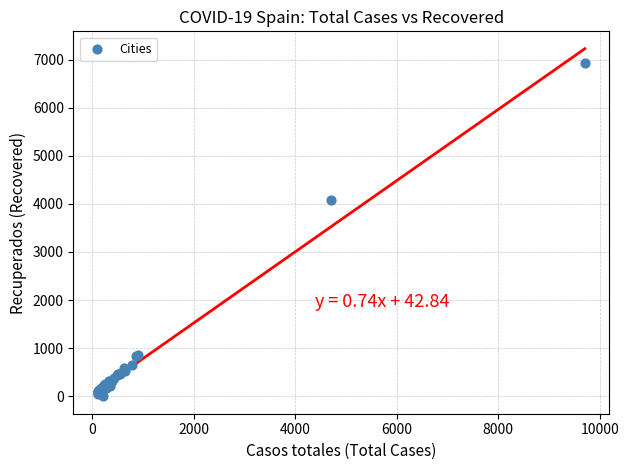

What Y value in the scatter plot is closest to 3465?

4078